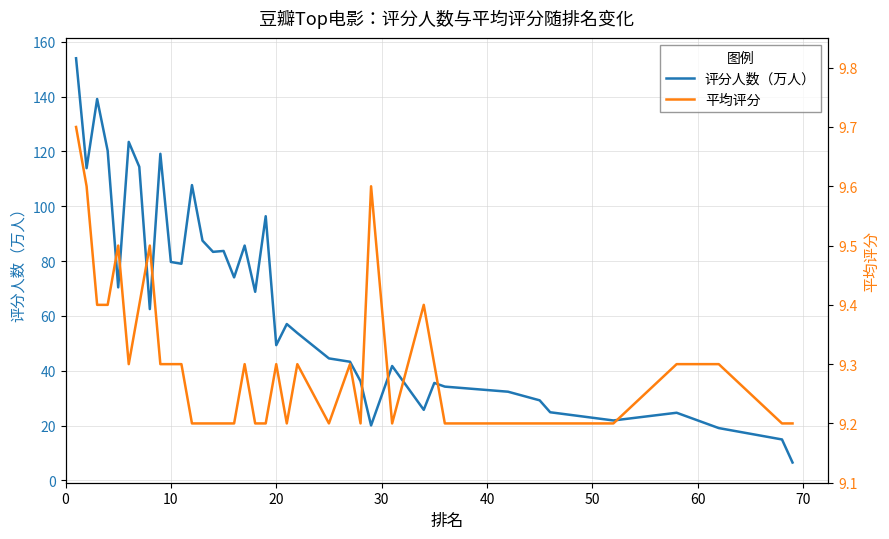

True or false: 平均评分 has a value of 16.2 at 27.

False